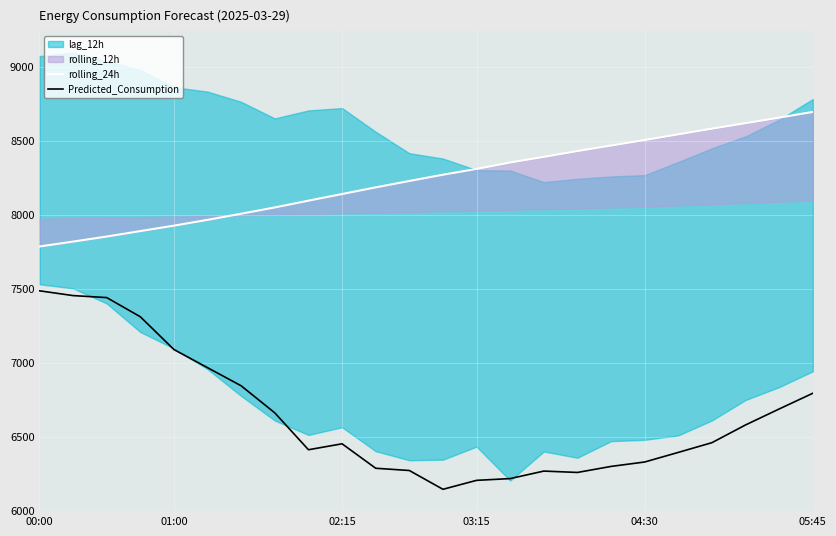

True or false: Predicted_Consumption and rolling_24h cross at least once.

False